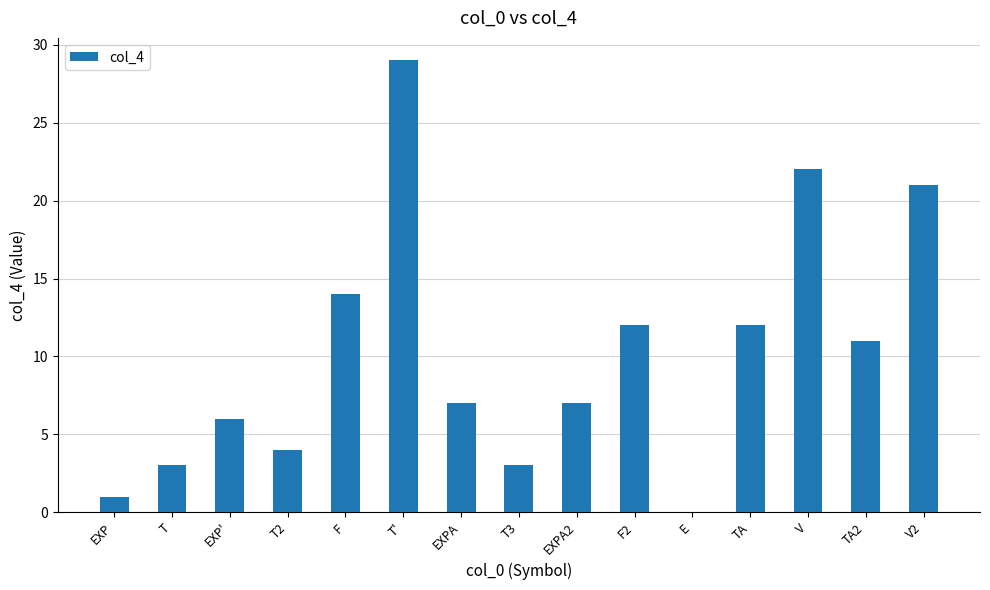

At which category does the chart reach its peak across all series?

T'